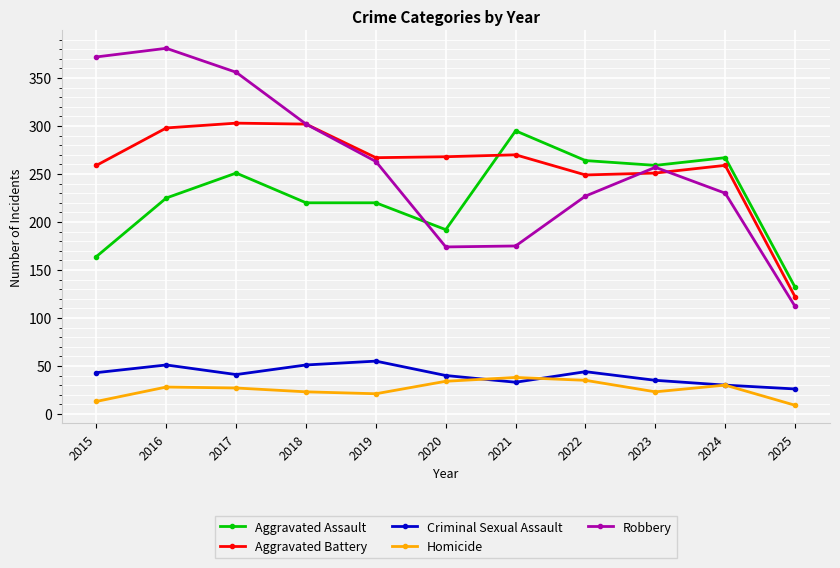

In Robbery, how many points are higher than both neighbors (excluding endpoints)?

2